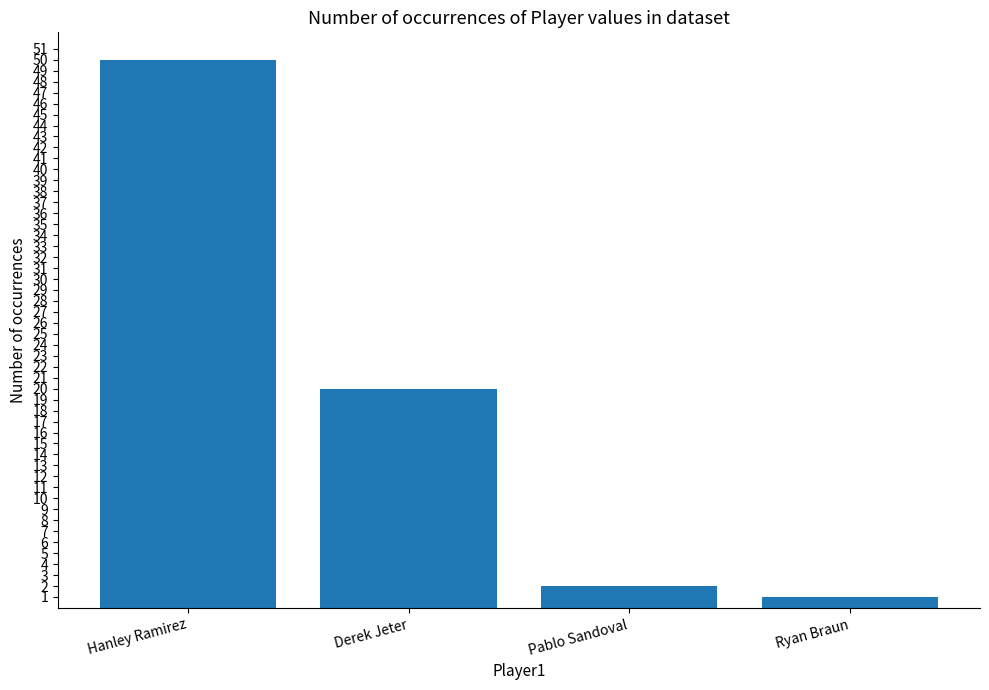

What position from the left is Pablo Sandoval?

3